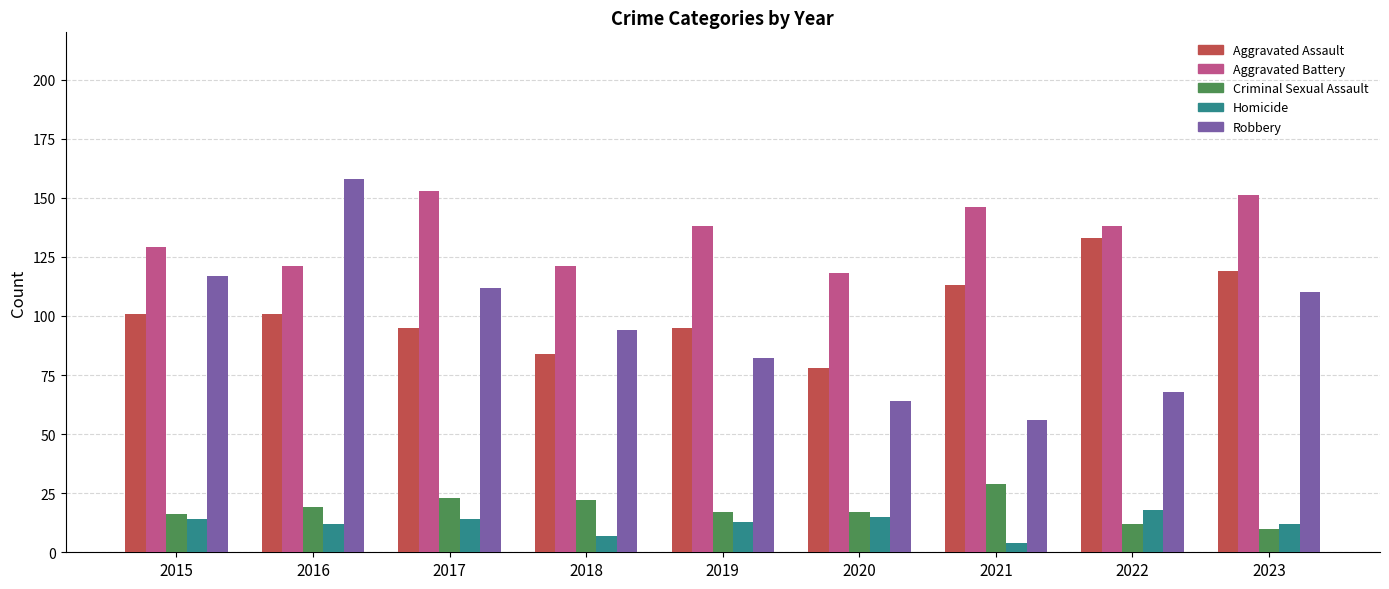

Count the number of categories in the chart.

9